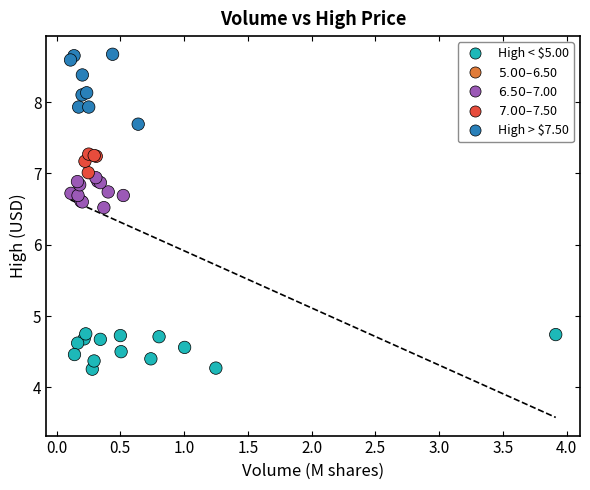

What Y value in the scatter plot is closest to 6?

6.5